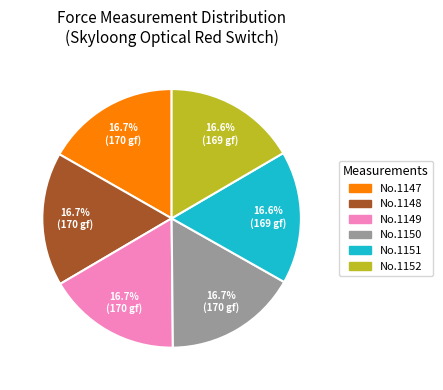

Does any single category account for the majority?

No